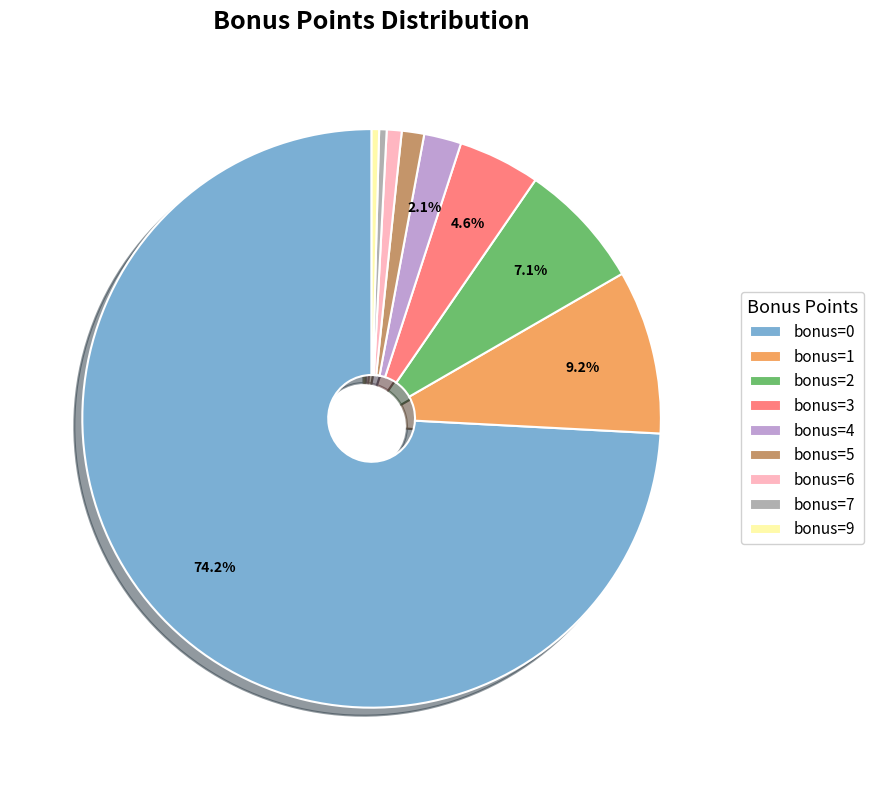

How many segments does this pie chart have?

9